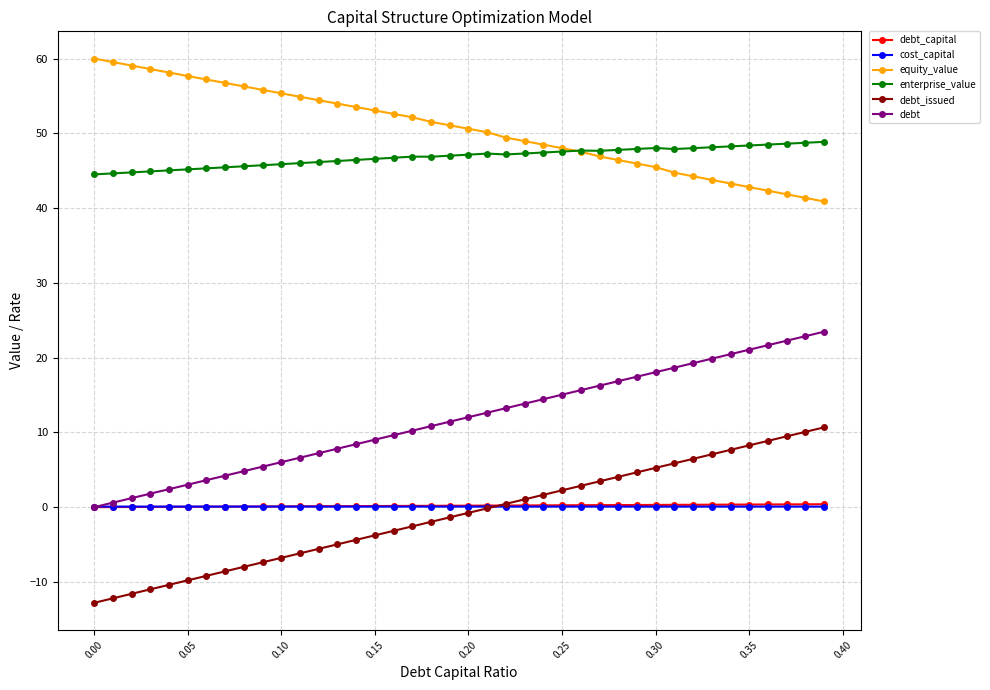

What is the value of the enterprise_value point at the 25th from the left?

47.4